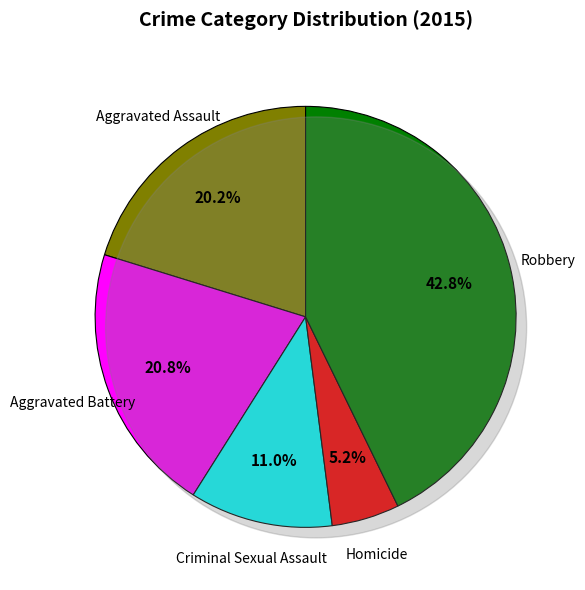

To the nearest percent, what is the difference between the Homicide and Robbery slice percentages?

38%